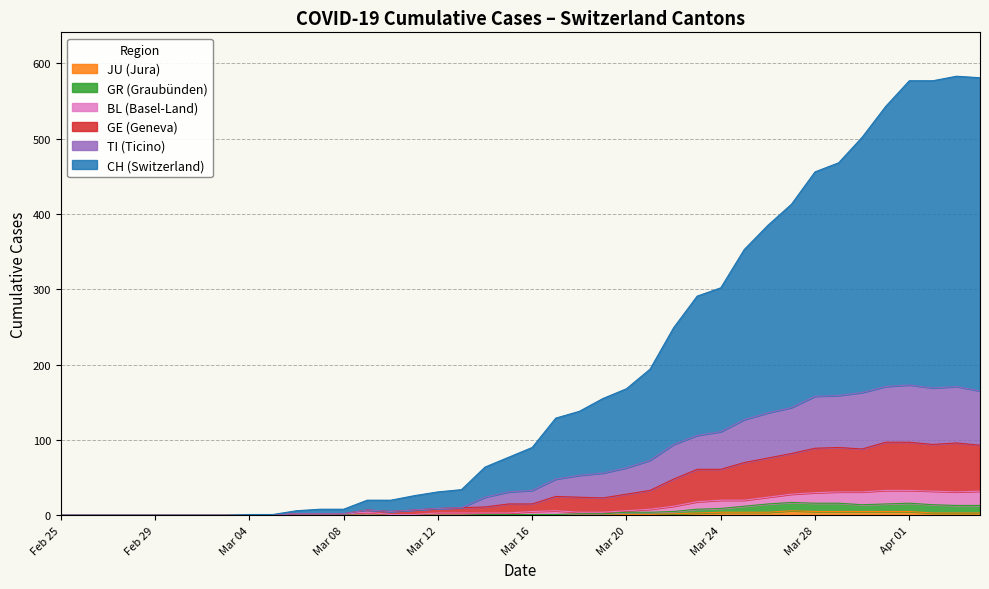

What is the sum of the TI values at CH and 30?

76